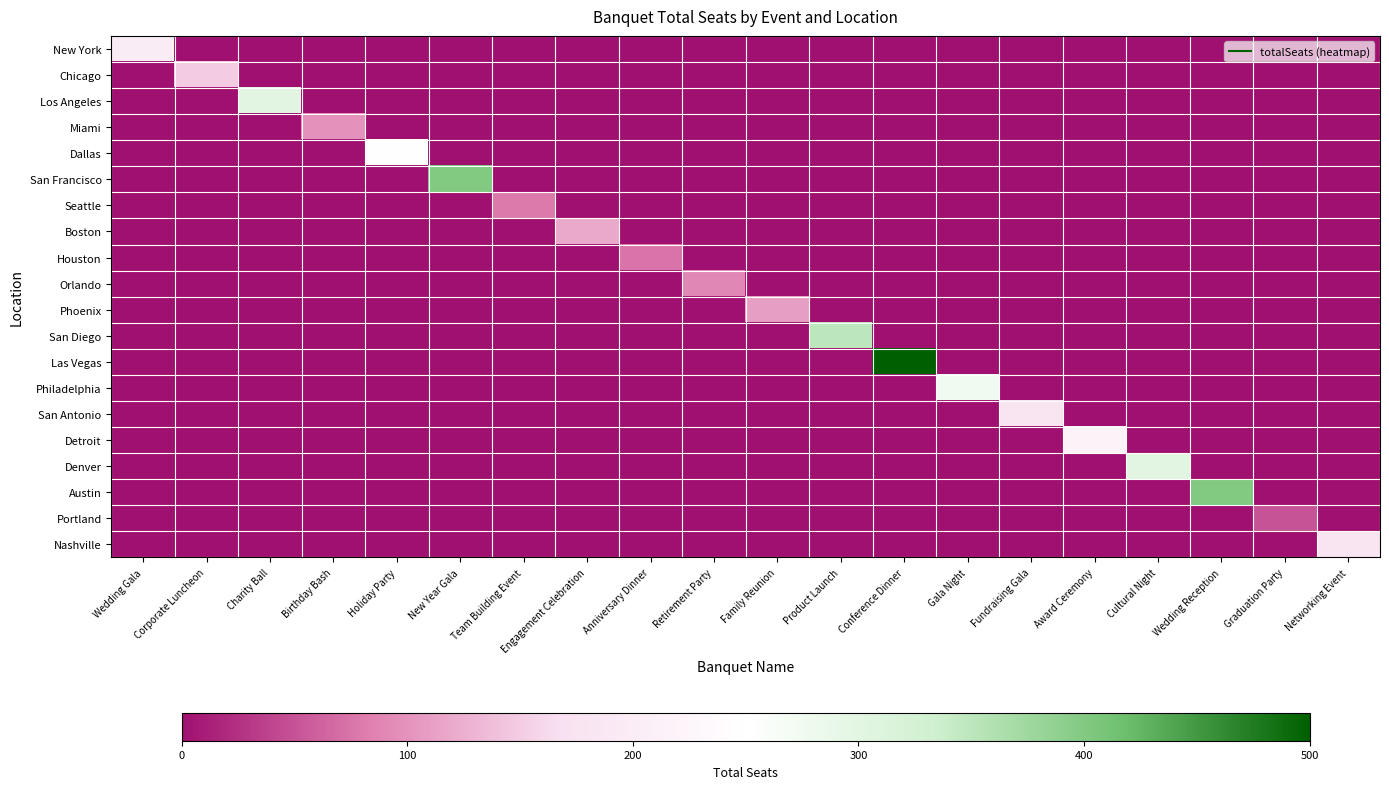

What is the difference between the highest and lowest values at Fundraising Gala?

180